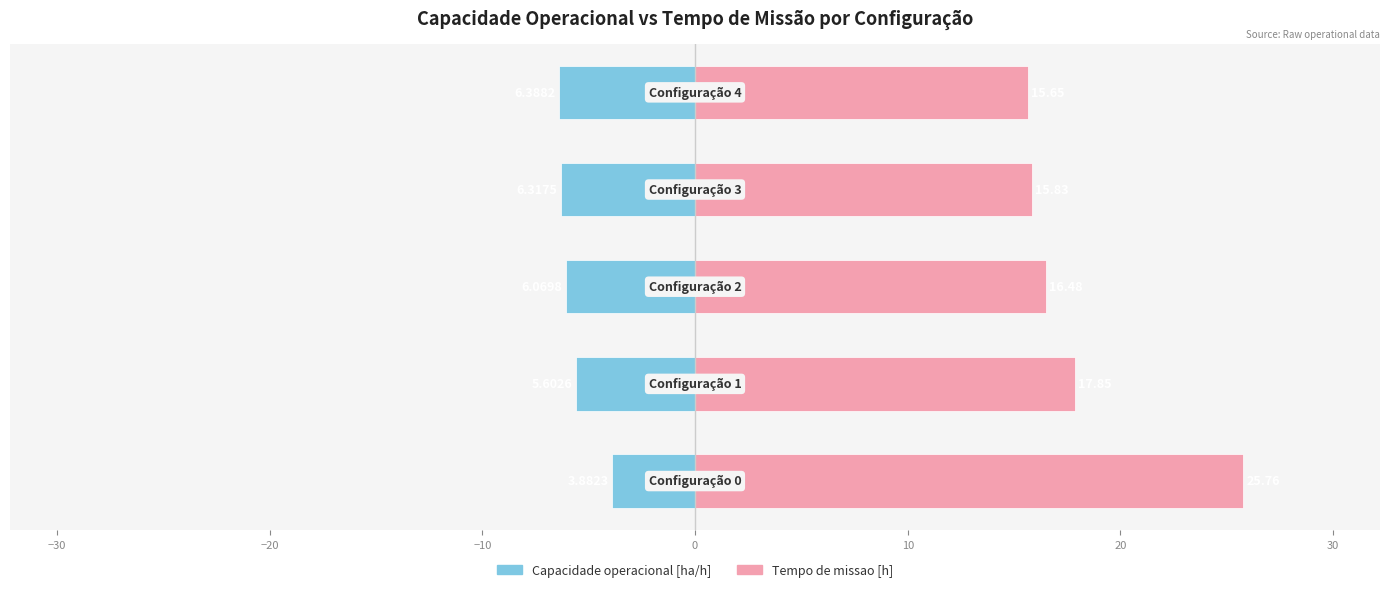

How many values in the Tempo de missao [h] series are below 16?

2